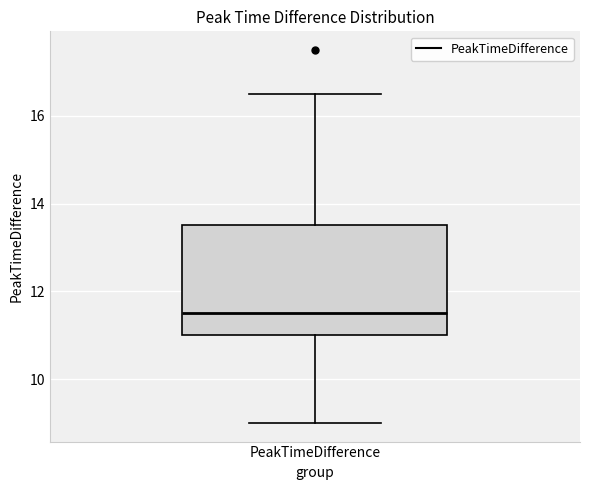

Read this box plot against the y-axis: the position of the median line, the range covered by the box, and the ends of both whiskers. The values are not printed on the chart, so give them approximately, as read against the axis.

median 11.6, box 11.0 to 13.6, whiskers 9.0 to 16.6